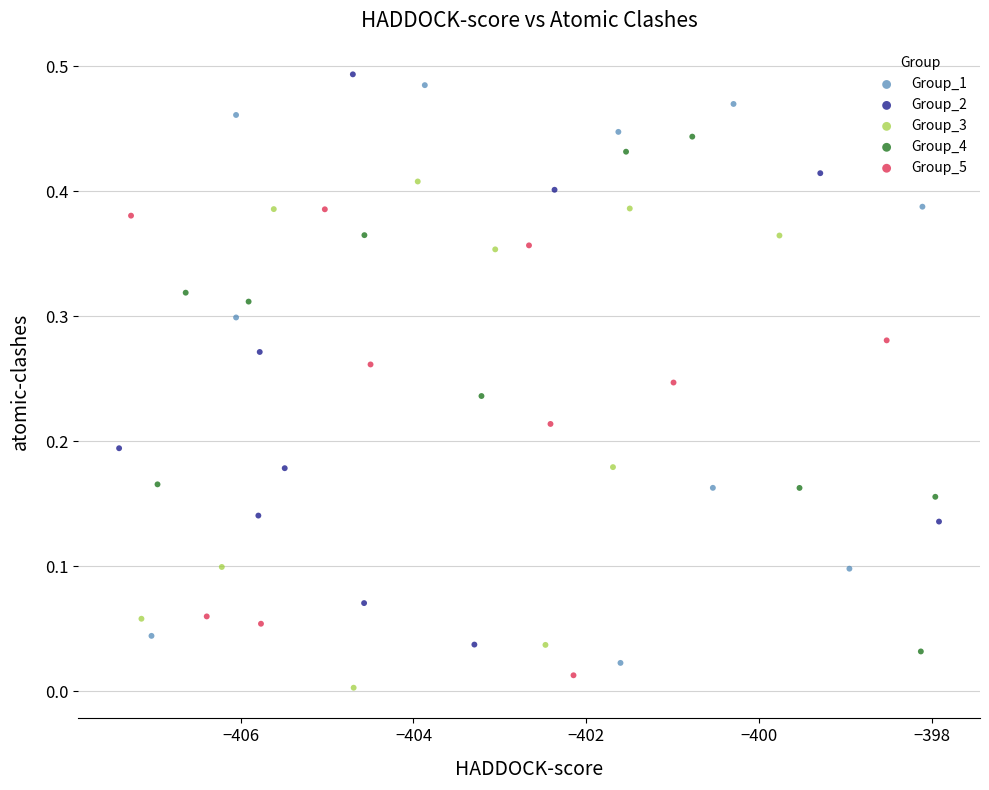

Which series reaches the maximum Y coordinate?

Group_2